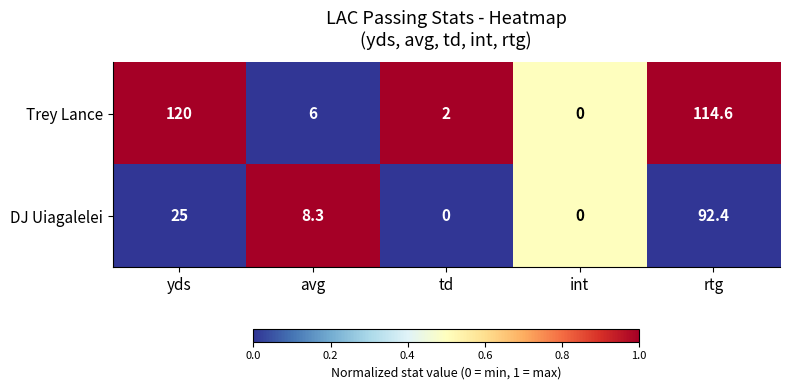

What is the greatest value displayed?

120.0